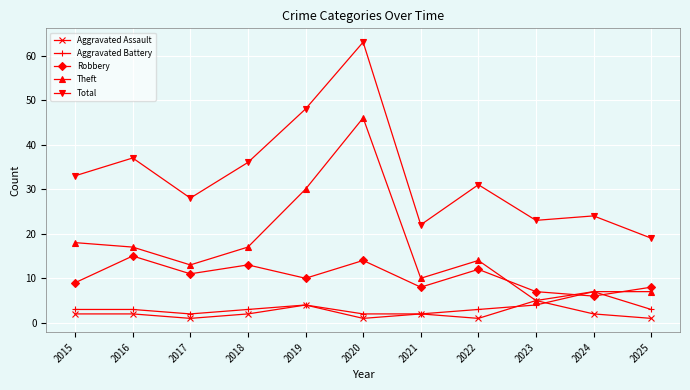

True or false: Theft has more than 1 points higher than both neighbors.

True